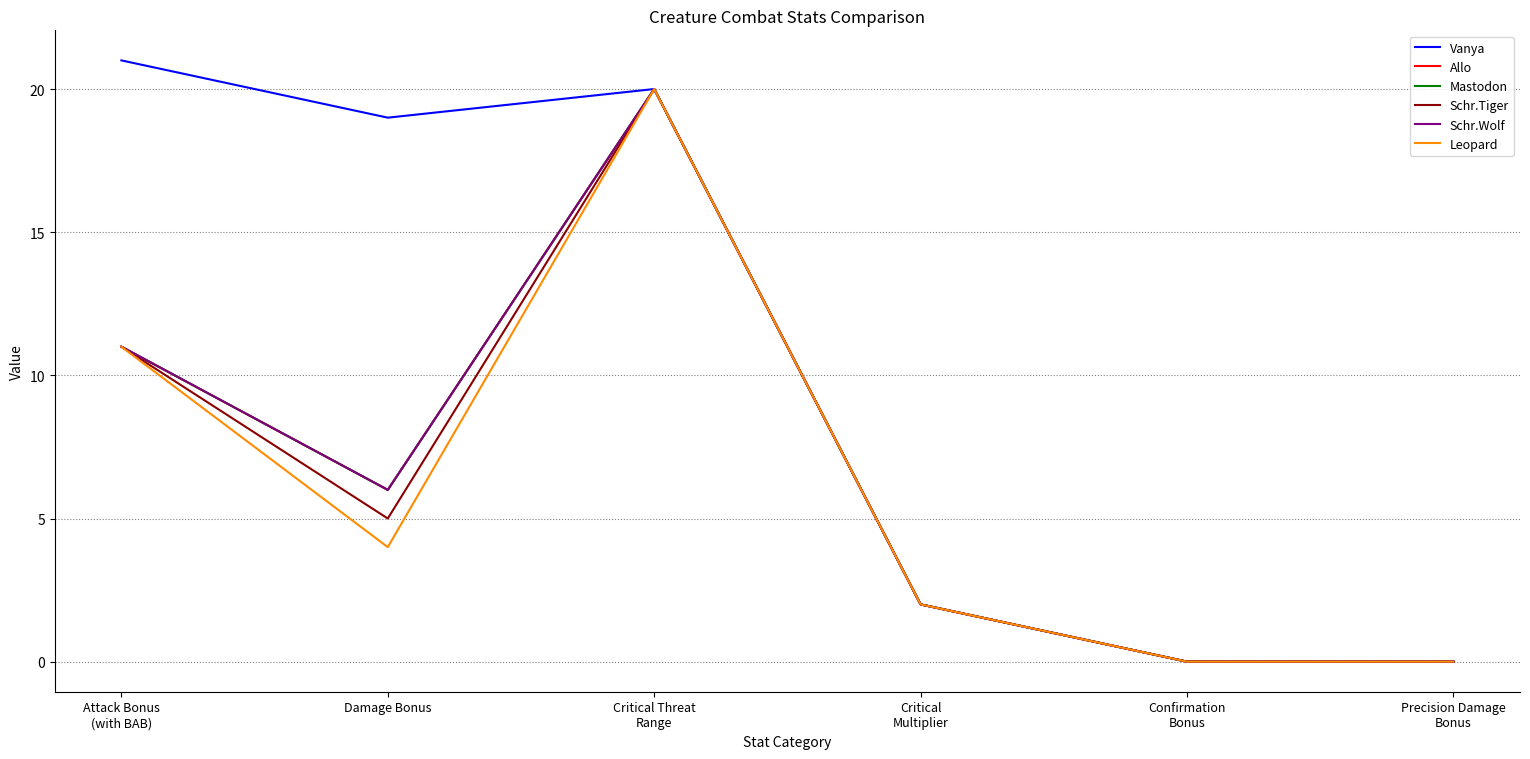

Where is the first local minimum for Allo?

Damage Bonus